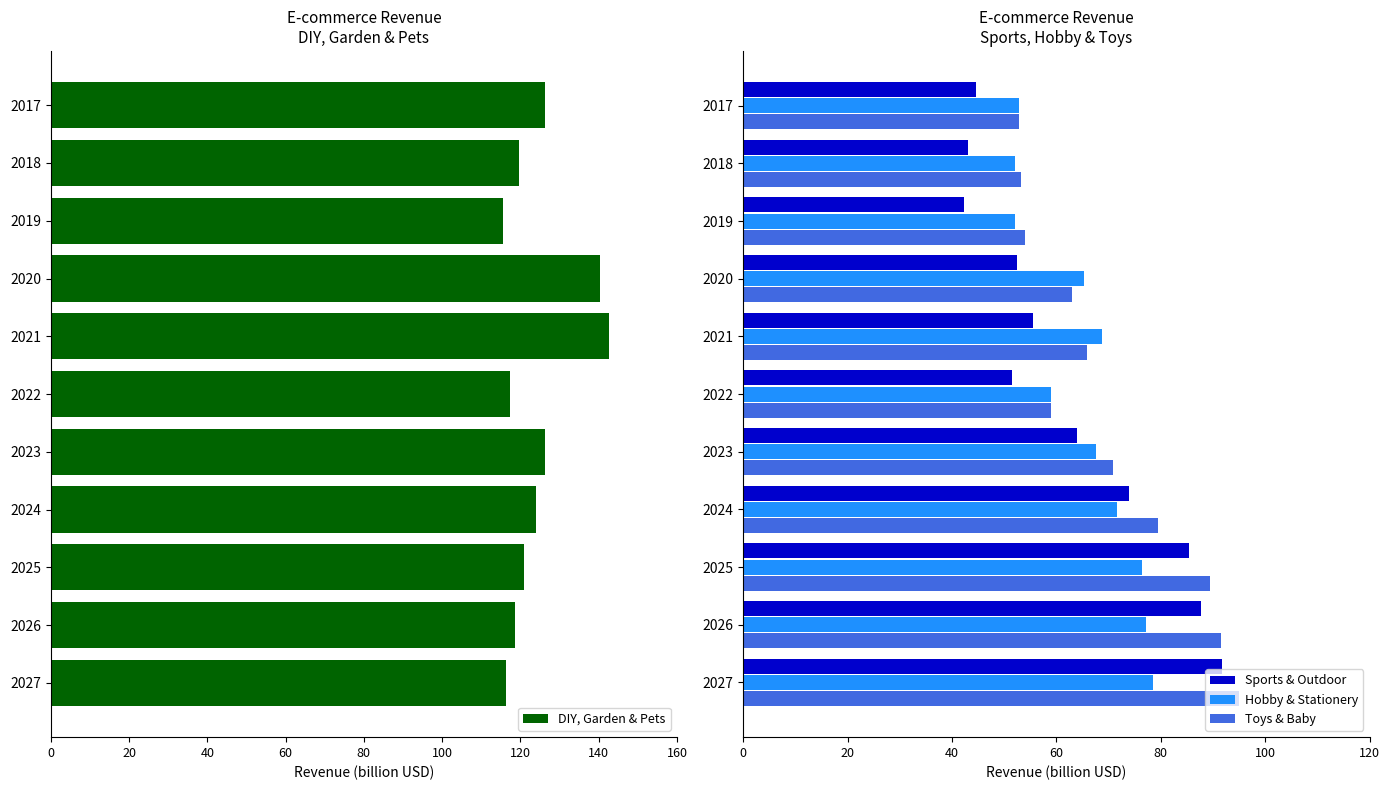

What is the highest value of the Sports & Outdoor series?

91.7